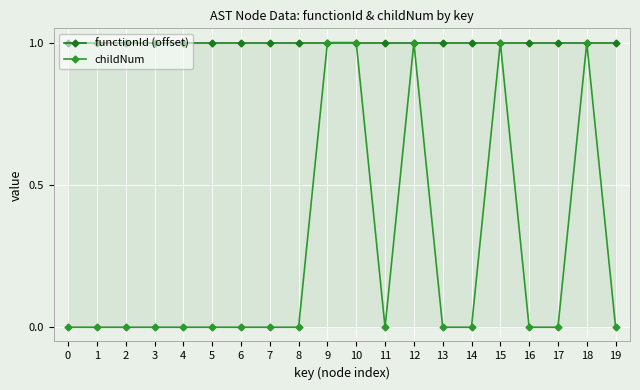

Is it true that functionId (offset) equals 0 at 3?

False